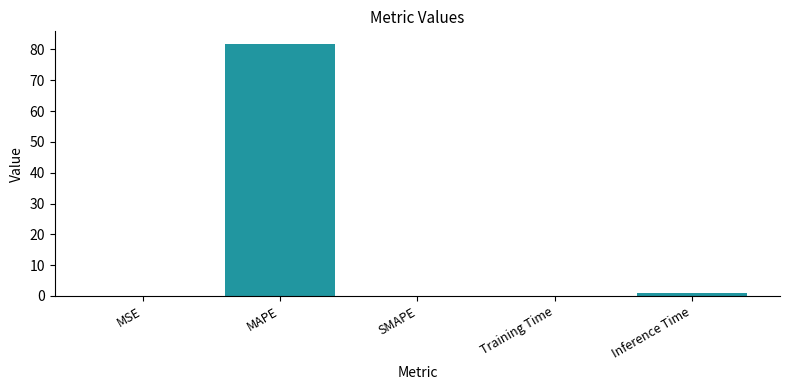

What is the sum of all values?

82.8